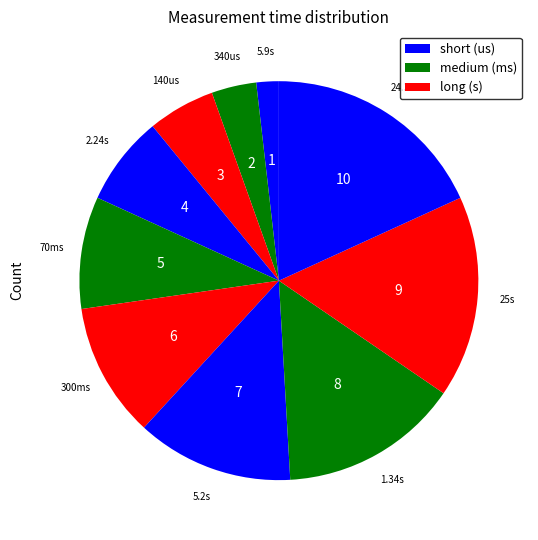

How many segments does this pie chart have?

10